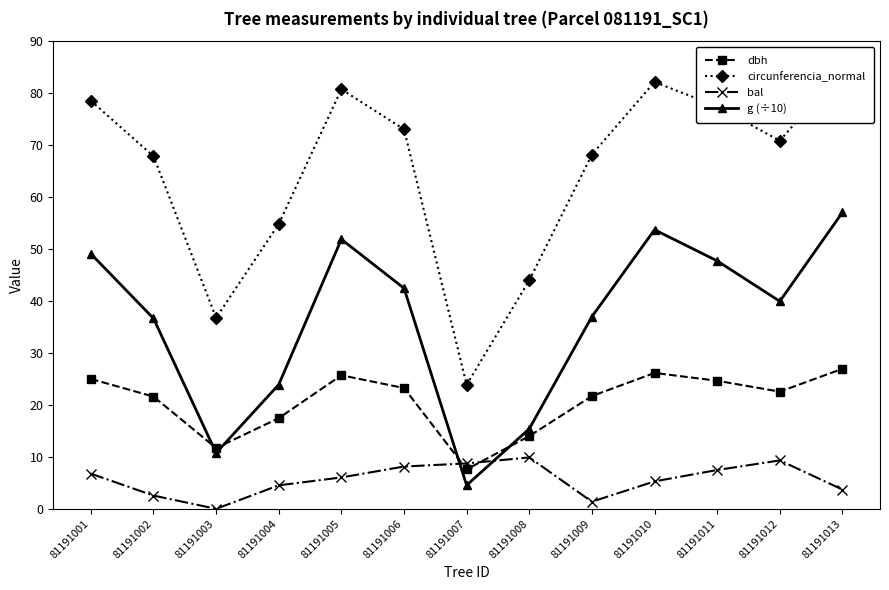

At which category is the sum across all series the highest?

81191013